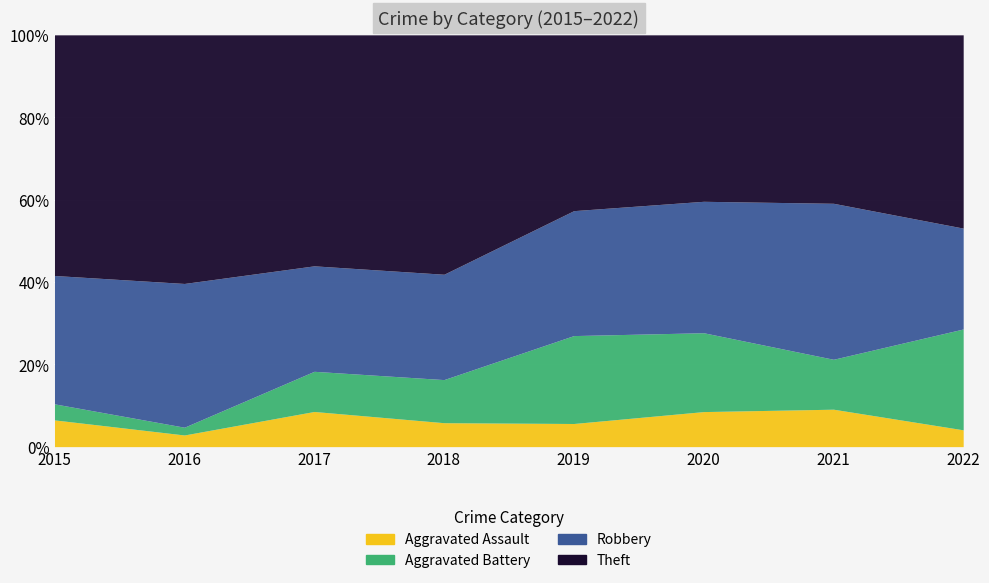

Reading left to right, what are all the values shown in this chart?

Aggravated Assault: 5	3	7	5	5	4	6	2
Aggravated Battery: 3	2	8	9	19	9	8	12
Robbery: 24	37	21	22	27	15	25	12
Theft: 45	64	46	50	38	19	27	23